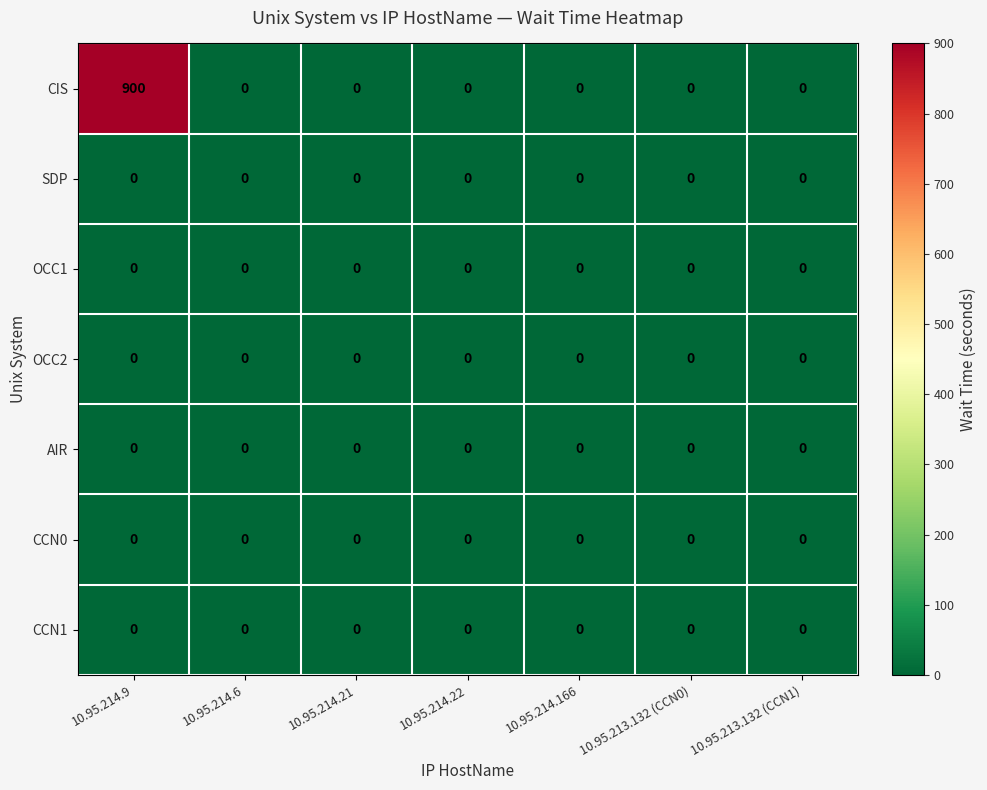

Which series has the largest range (max minus min)?

CIS